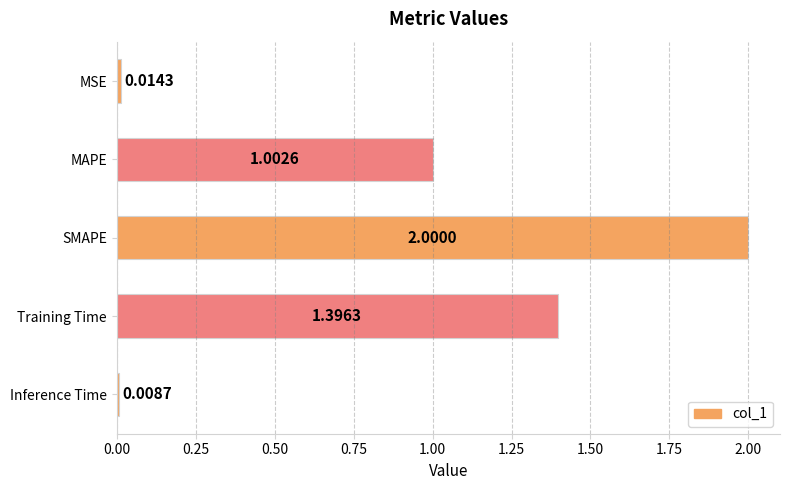

Rank the categories by value from highest to lowest.

SMAPE, Training Time, MAPE, MSE, Inference Time